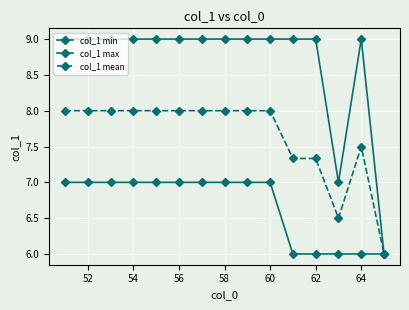

Count the number of data series in this chart.

3